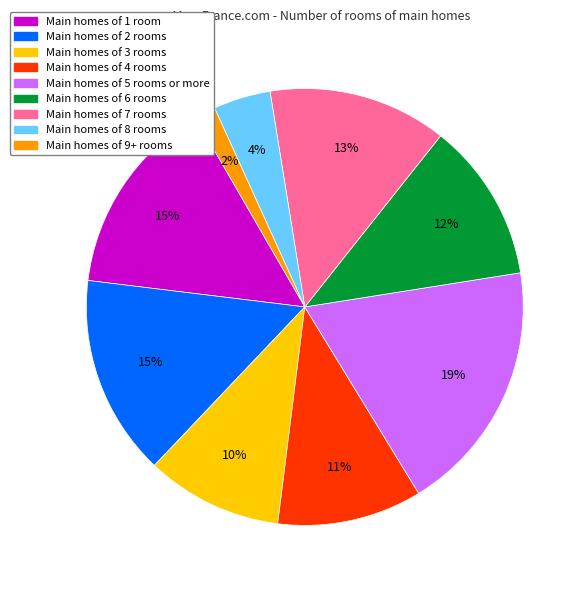

To the nearest percent, what is the average slice percentage?

11%